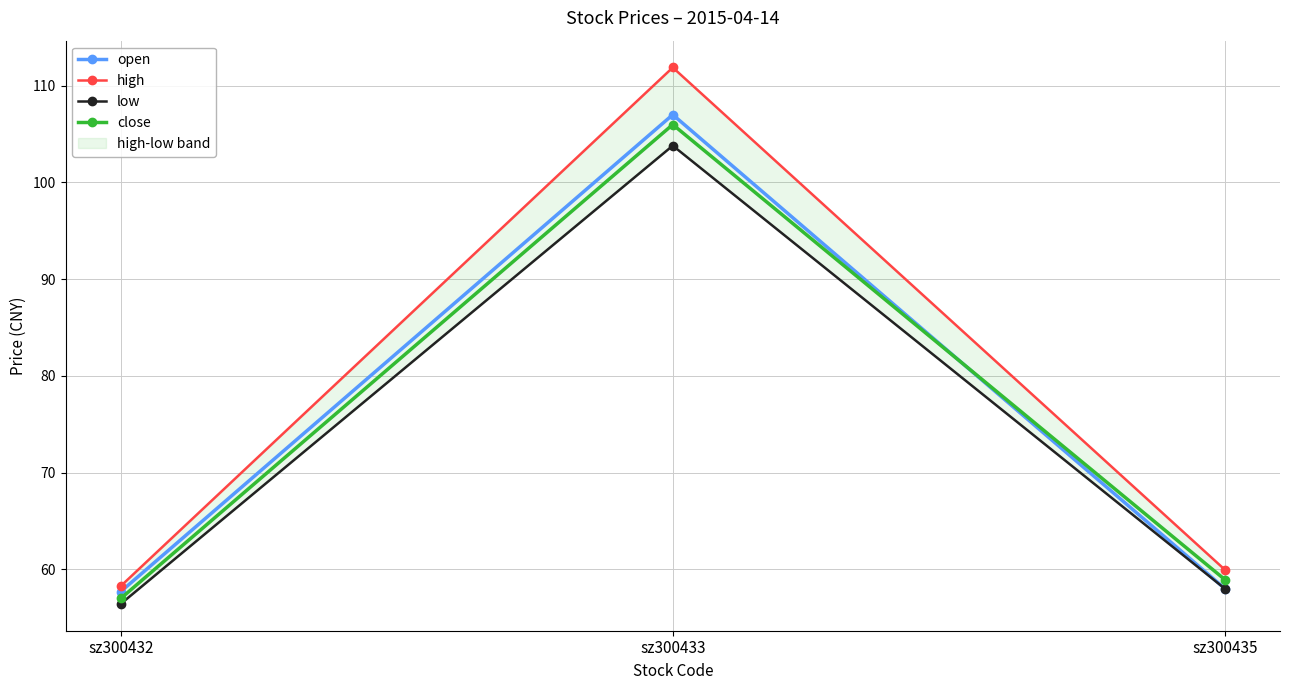

At which category is the sum across all series the highest?

sz300433